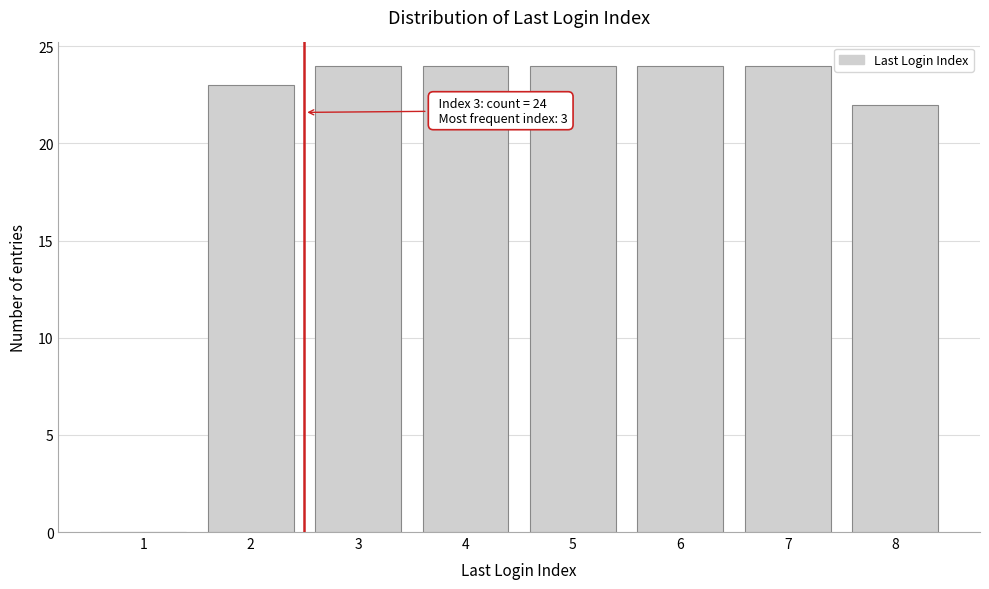

Reading left to right, list all the values displayed in this chart.

1=0	2=23	3=24	4=24	5=24	6=24	7=24	8=22